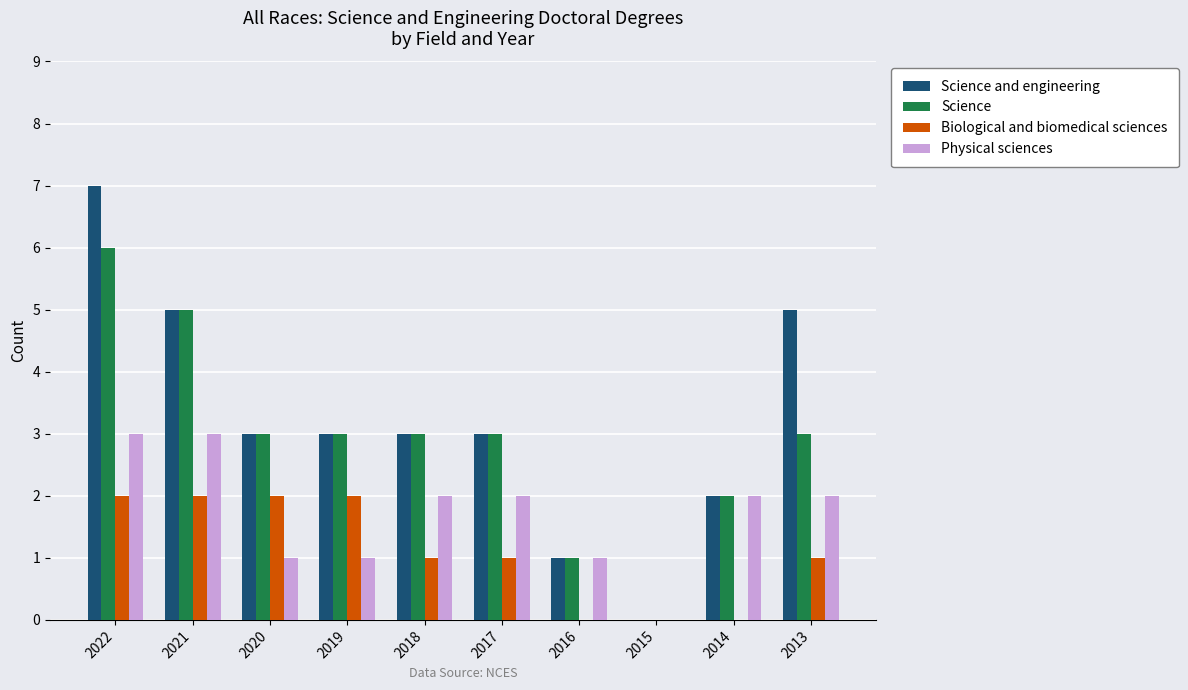

Which series has the largest total across all categories?

Science and engineering